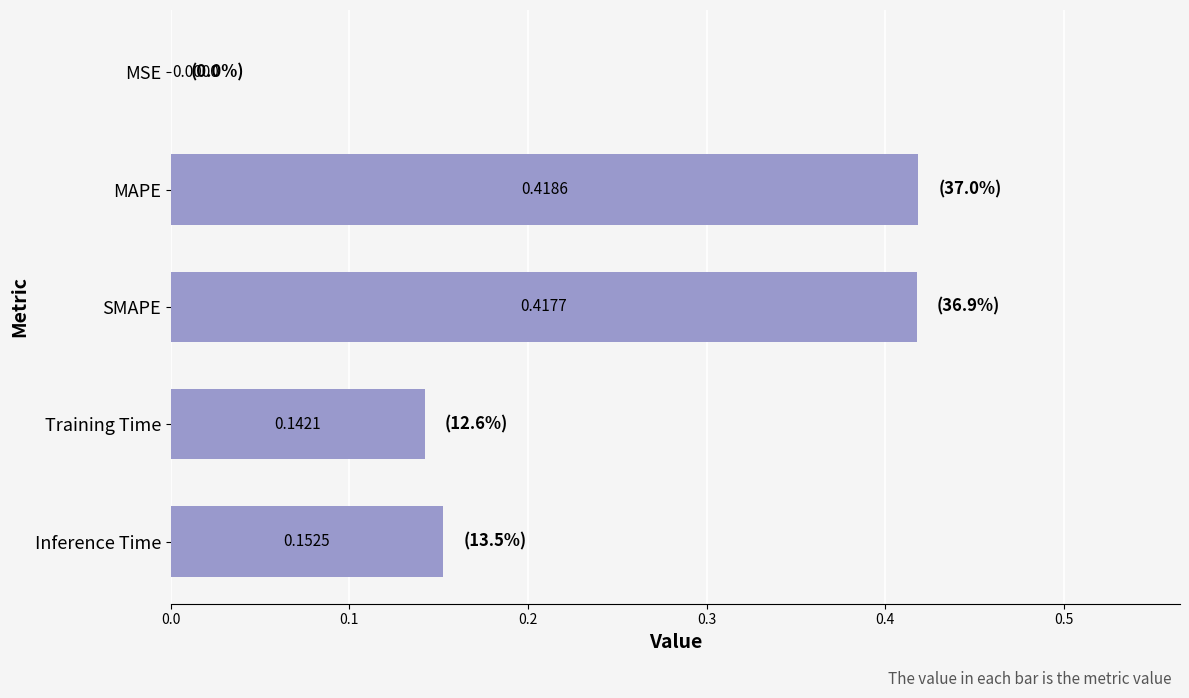

Which category has the highest value across all series?

MAPE